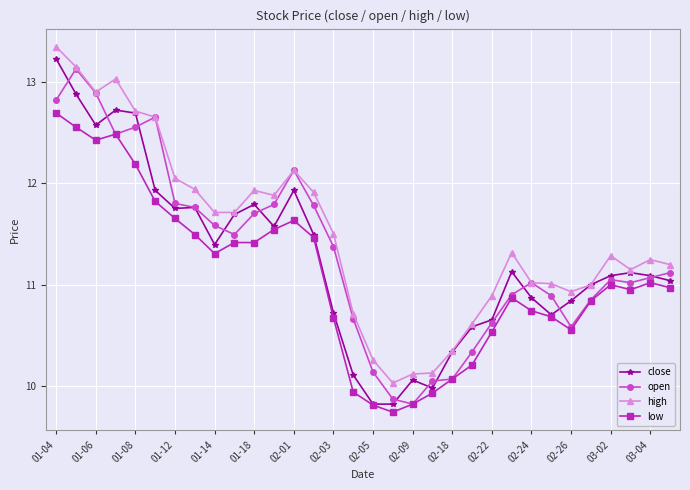

Which series has the largest total across all categories?

high